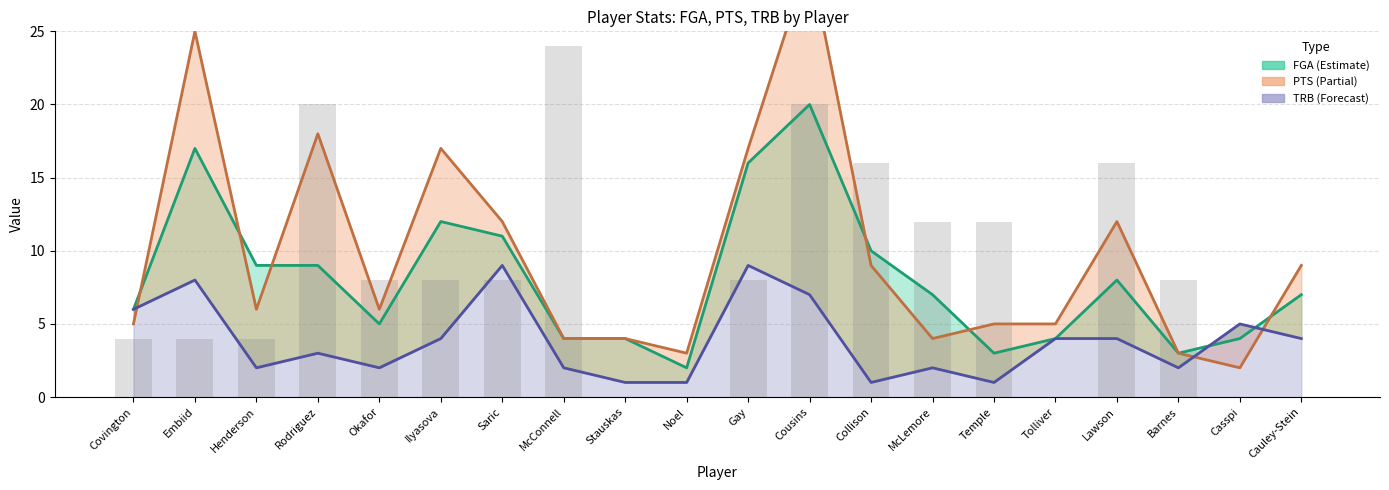

The value of trb at Barnes is 2. True or false?

True